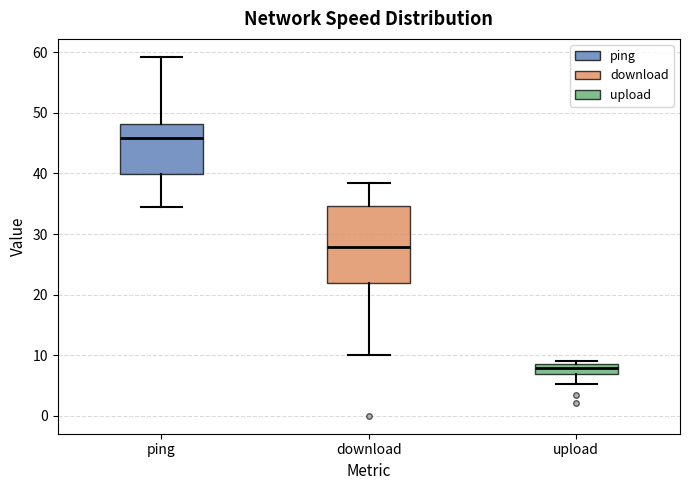

Which box's median line is the highest?

ping